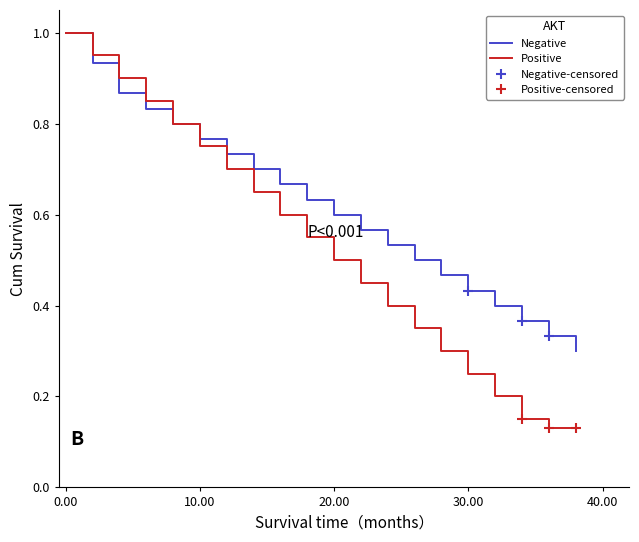

Read the answer=0 (cumulative rate) value at 14.

0.7